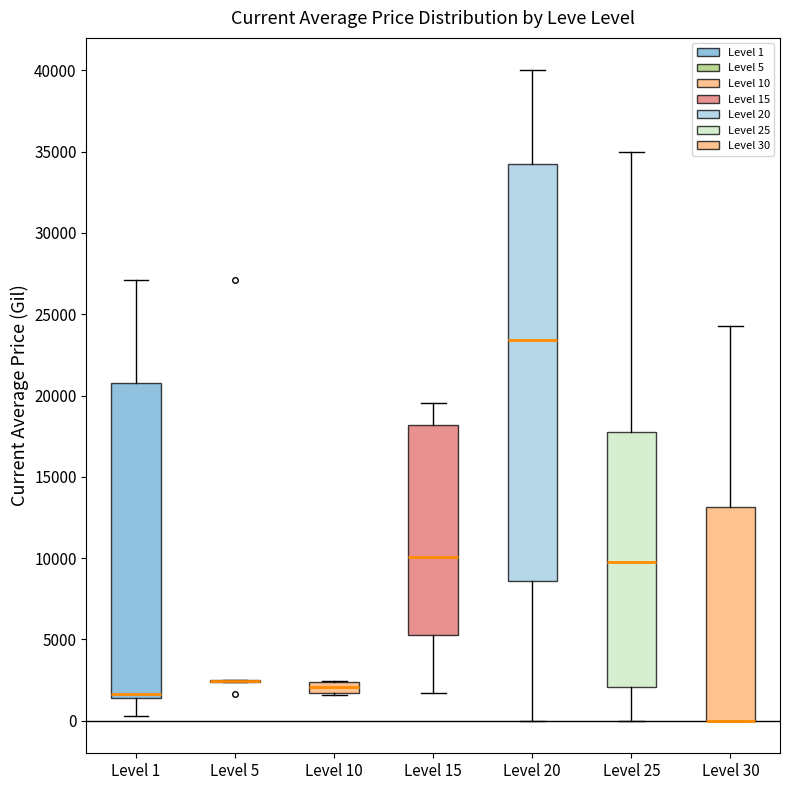

Where is the lower edge of the box for Level 15 on the y-axis? The values are not printed on the chart, so give them approximately, as read against the axis.

5500